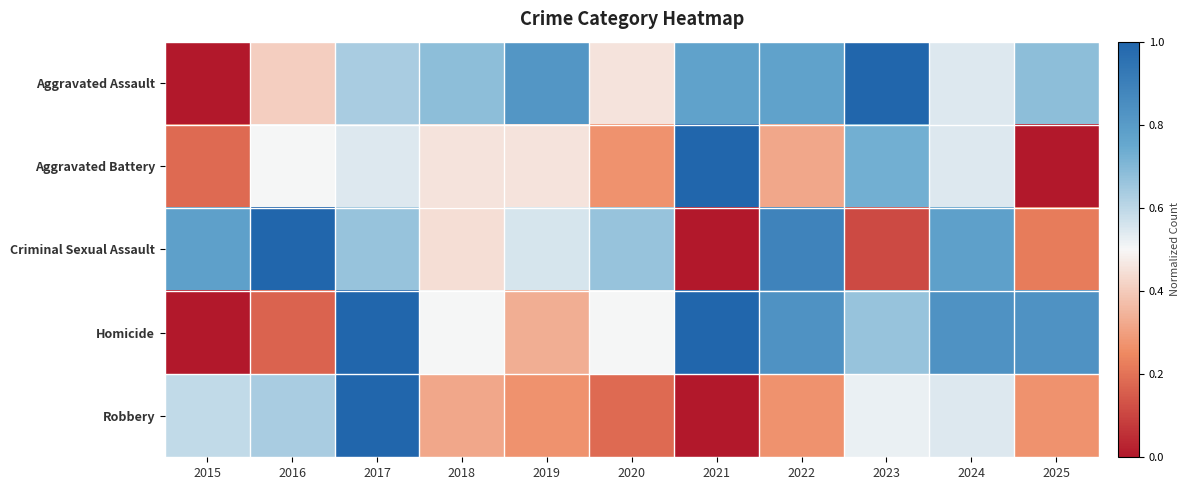

Which category has the highest value across all series?

2023